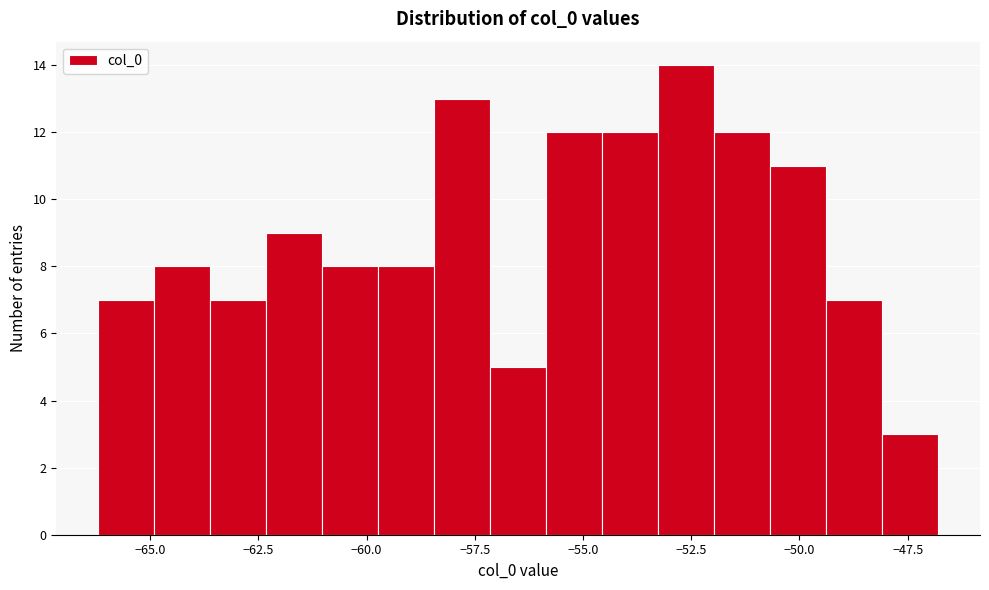

Around what value on the x-axis is the tallest bar? Give the approximate position of its centre, as read against the axis.

-52.5